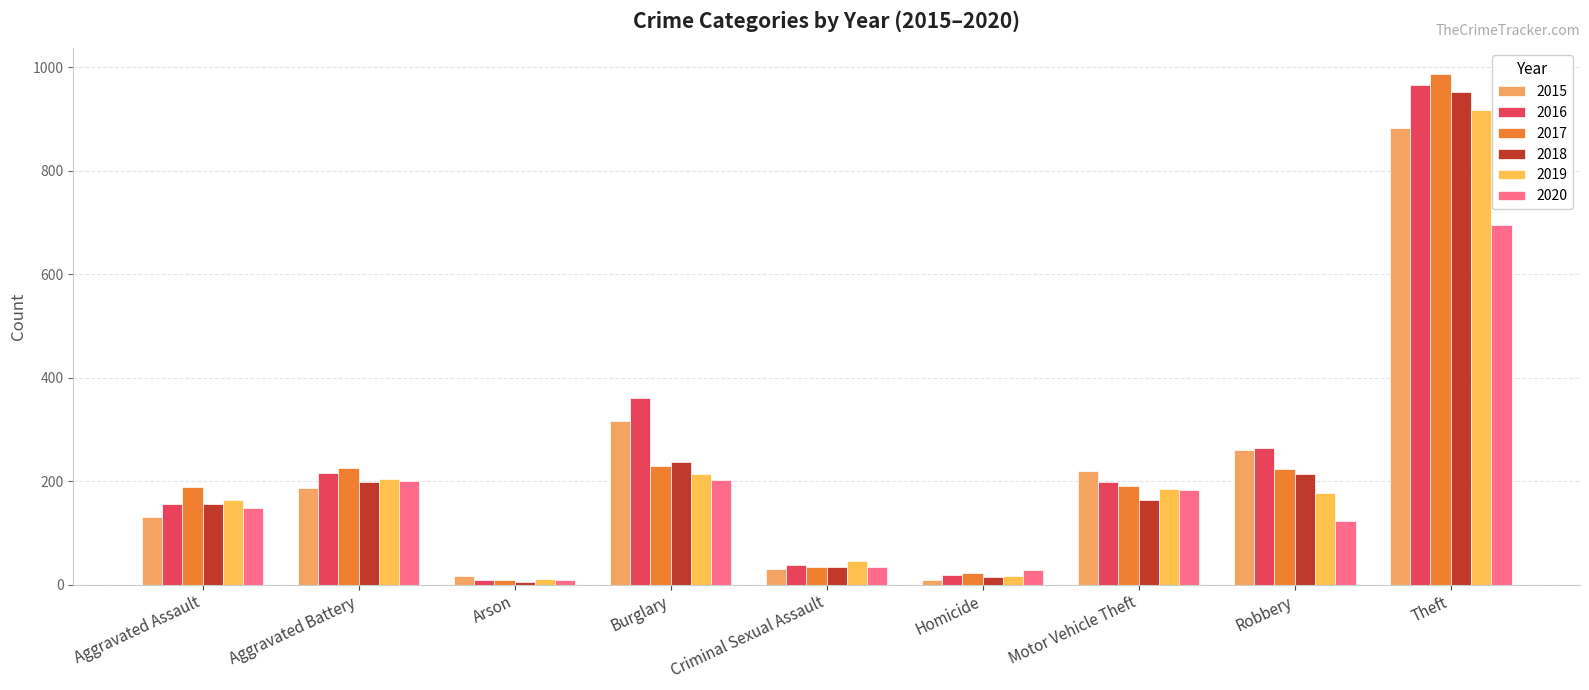

At how many categories does at least one series exceed 627?

1